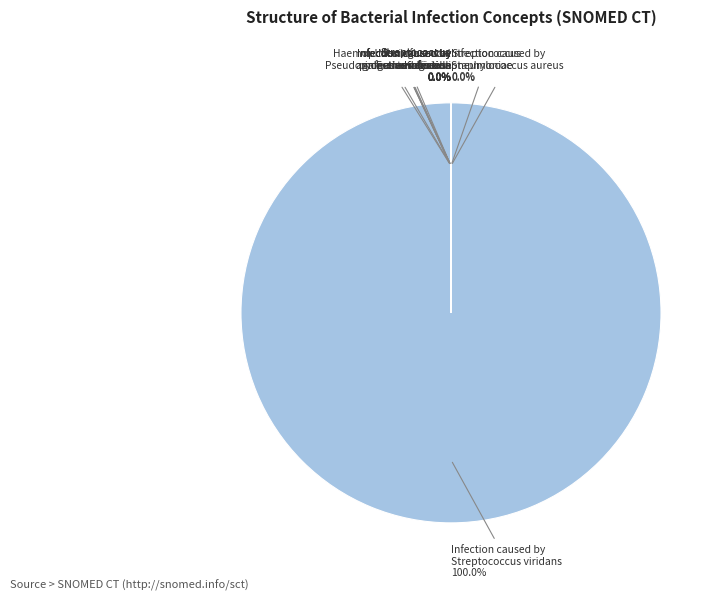

To the nearest percent, what is the average slice percentage?

9%